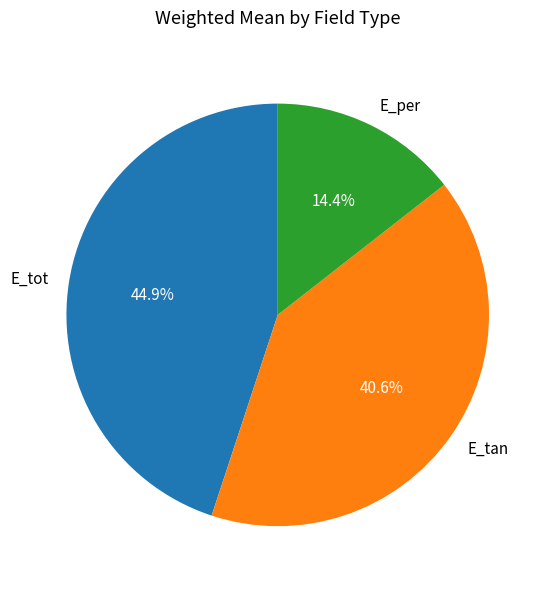

Approximately how many times larger is the value at E_per compared to E_tan?

0.4